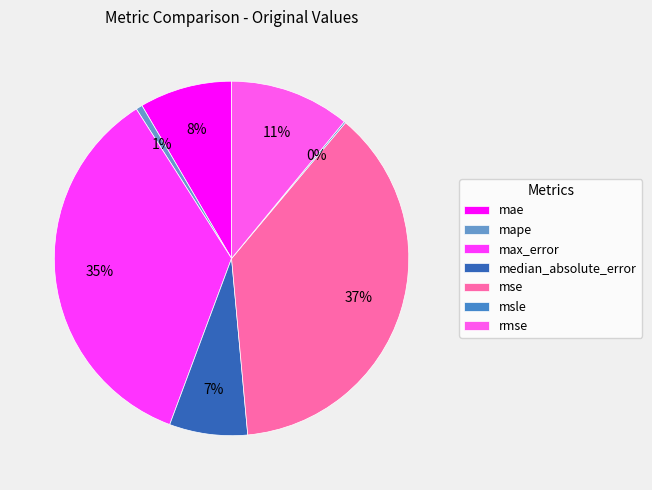

Does msle represent more than half of the total?

No